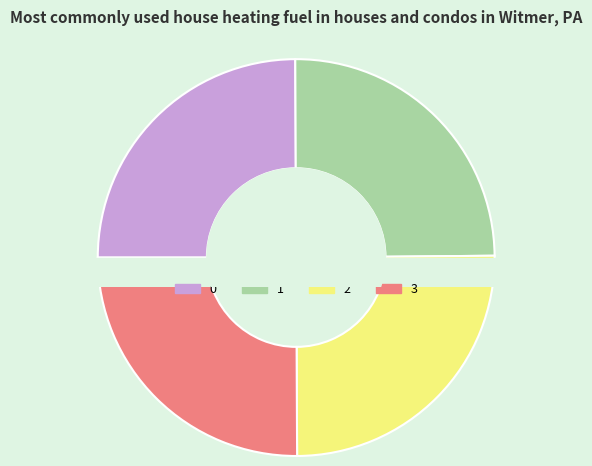

What percentage is the 0 slice, to the nearest percent?

25%